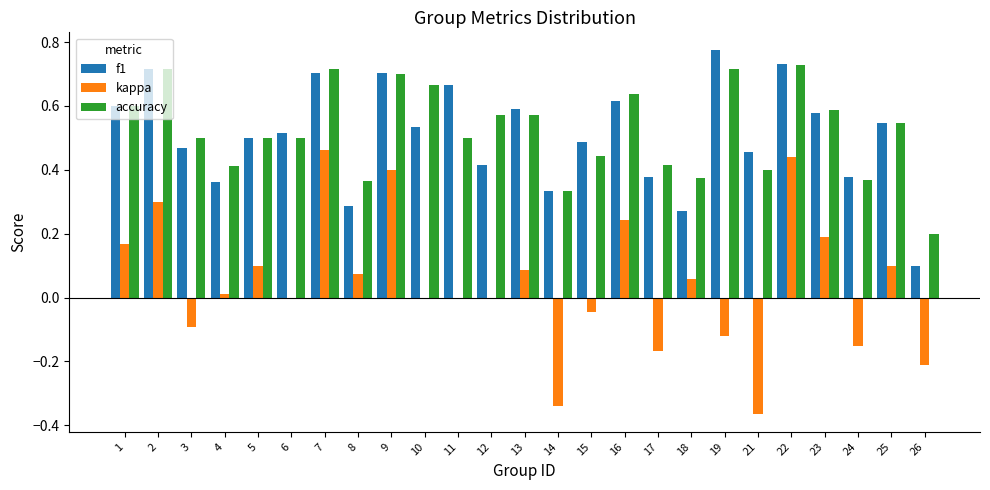

What is the sum of all accuracy values?

13.1